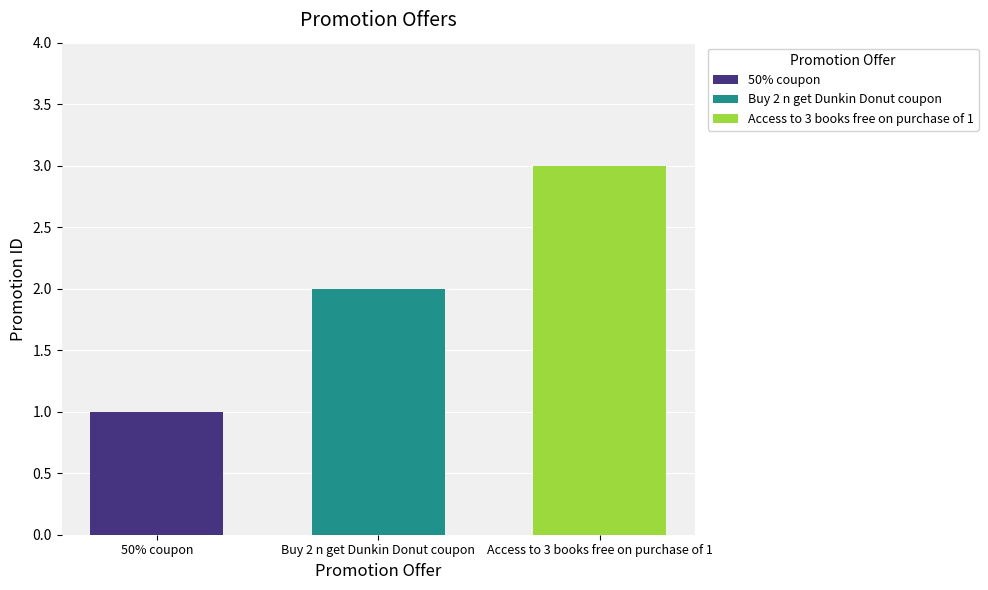

Which series has the widest spread of values?

50% coupon